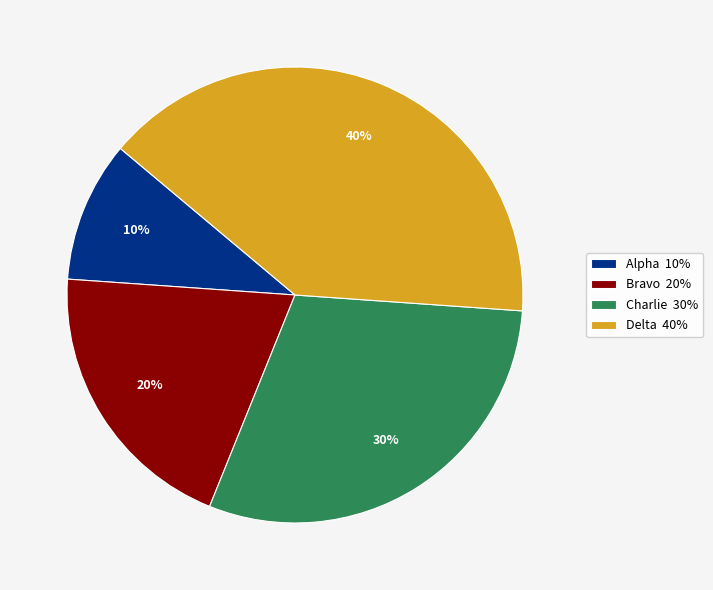

How many slices are in this pie chart?

4